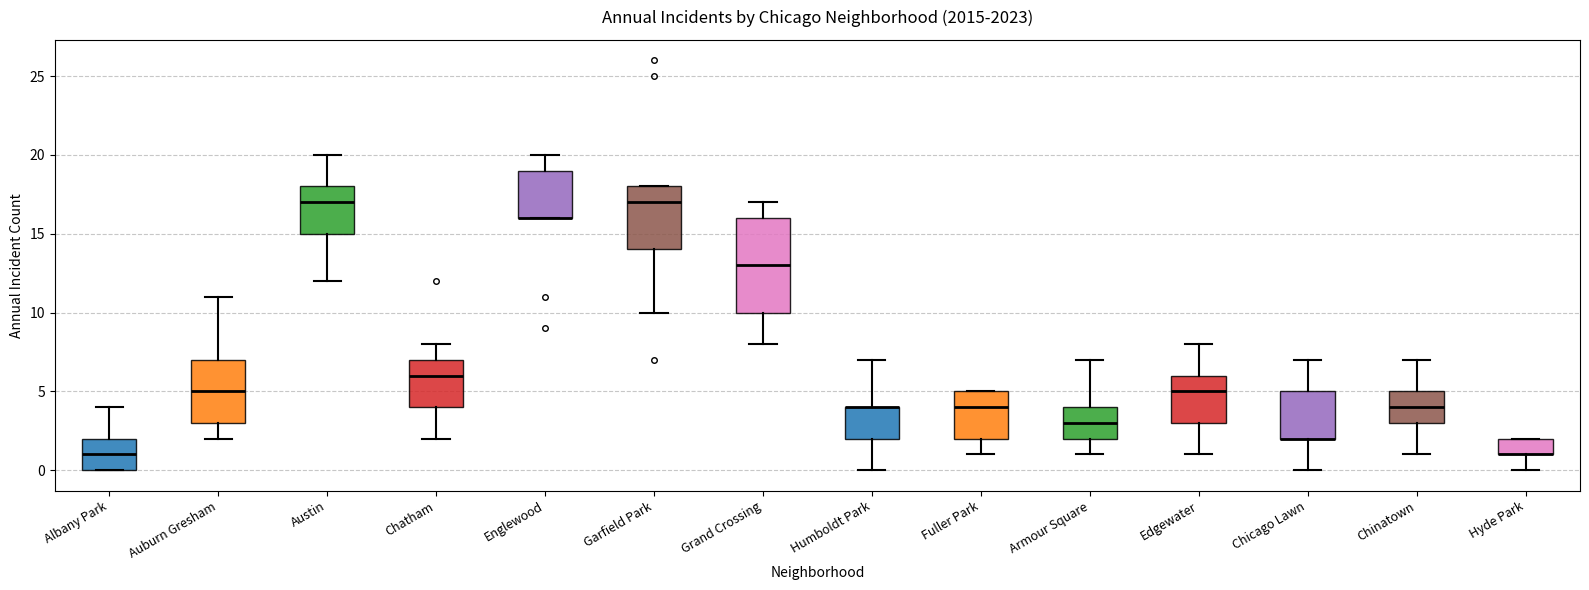

Where is the upper edge of the box for Grand Crossing on the y-axis? The values are not printed on the chart, so give them approximately, as read against the axis.

16